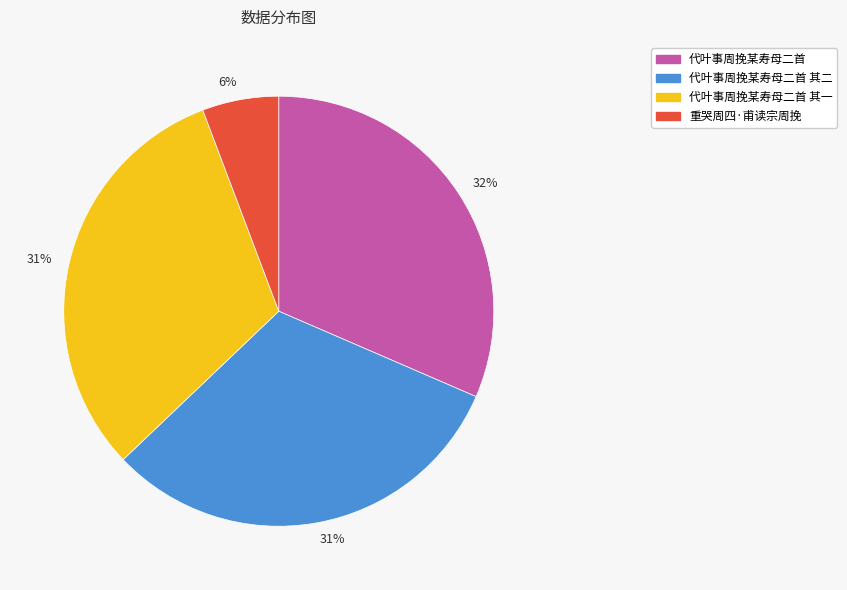

To the nearest percent, what is the difference between the largest and smallest slice percentages?

26%